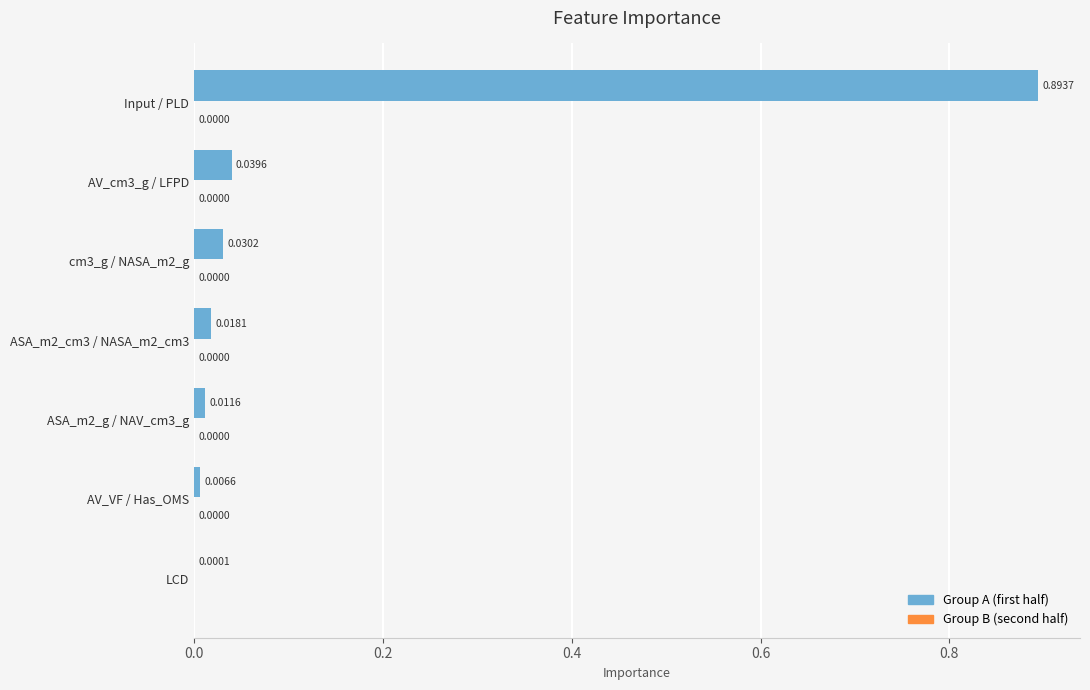

At which category is the sum across all series the highest?

Input / PLD